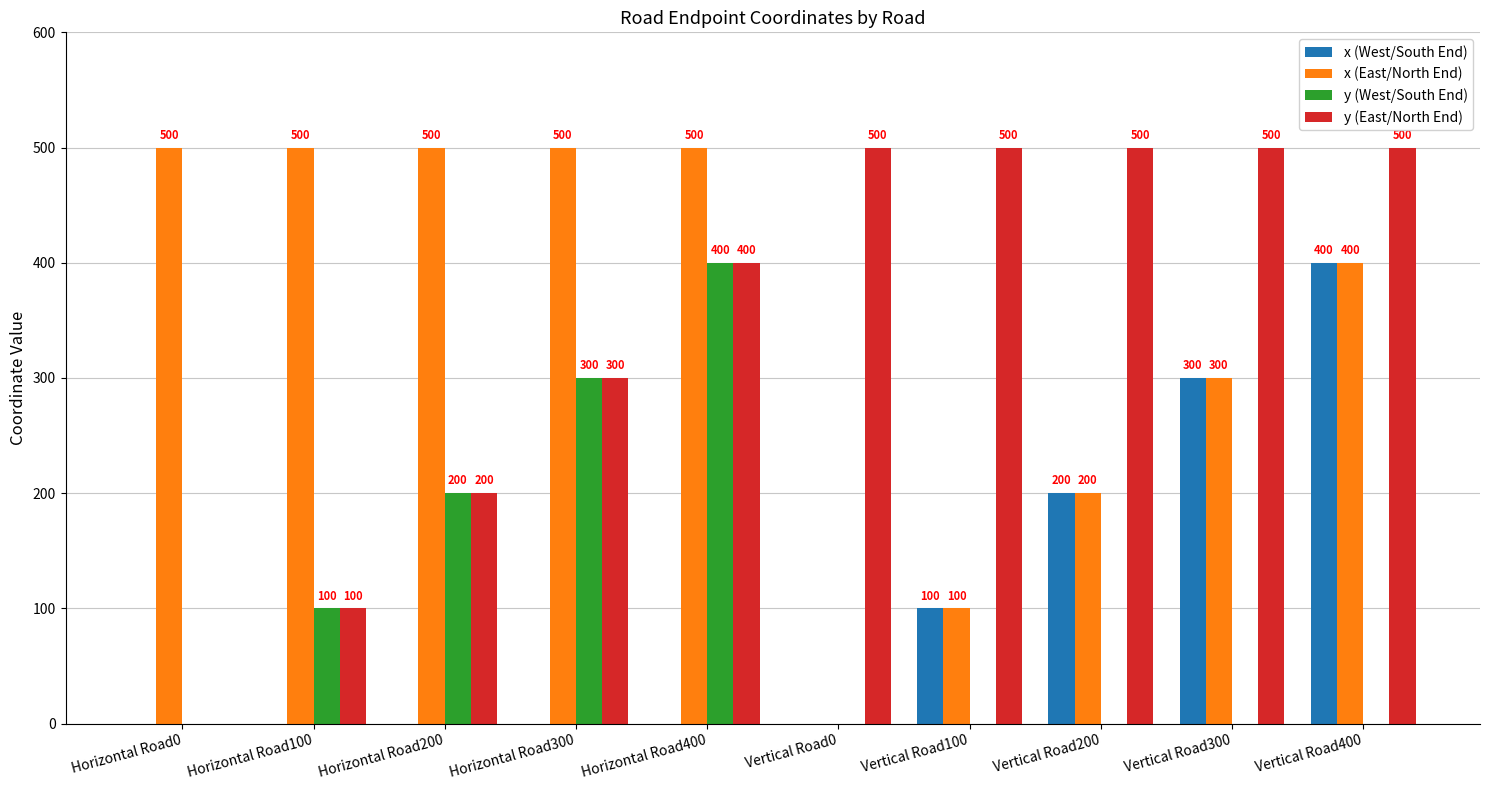

How many groups of bars are there?

10